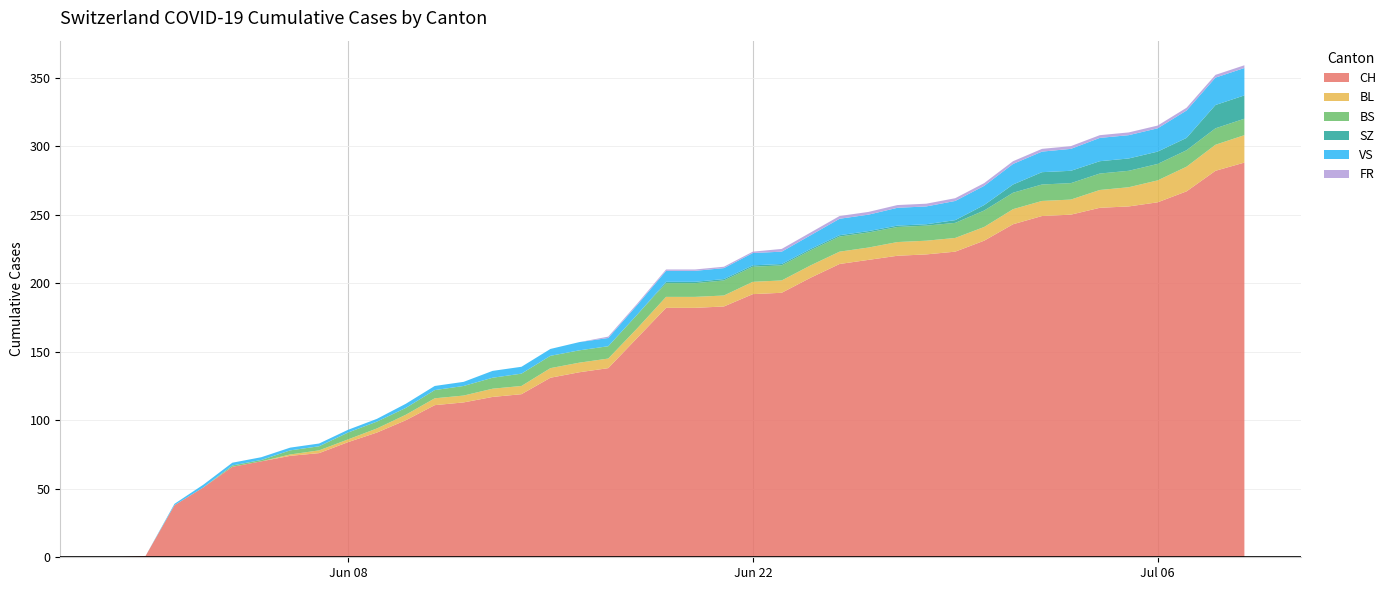

Reading left to right, list all the values displayed in this chart.

CH: 0	1	38	51	66	70	74	76	84	91	100	111	113	117	119	131	135	138	160	182	182	183	192	193	204	214	217	220	221	223	231	243	249	250	255	256	259	267	282	288
BL: 0	0	0	0	0	0	1	2	2	3	4	5	5	6	6	7	7	7	7	8	8	8	9	9	9	9	9	10	10	10	10	11	11	11	13	14	16	18	19	20
BS: 0	0	0	0	1	1	3	3	5	5	5	6	7	8	9	9	9	9	10	10	10	11	11	11	11	11	11	11	11	11	12	12	12	12	12	12	12	12	12	12
SZ: 0	0	0	0	0	0	0	0	0	0	0	0	0	0	0	0	0	0	0	1	1	1	1	1	1	1	1	1	1	2	4	6	9	9	9	9	9	9	17	17
VS: 0	0	1	2	2	2	2	2	2	2	3	3	3	5	5	5	6	6	7	8	8	8	9	9	10	12	12	13	13	14	14	15	15	16	17	17	17	20	20	20
FR: 0	0	0	0	0	0	0	0	0	0	0	0	0	0	0	0	0	1	1	1	1	1	1	2	2	2	2	2	2	2	2	2	2	2	2	2	2	2	2	2